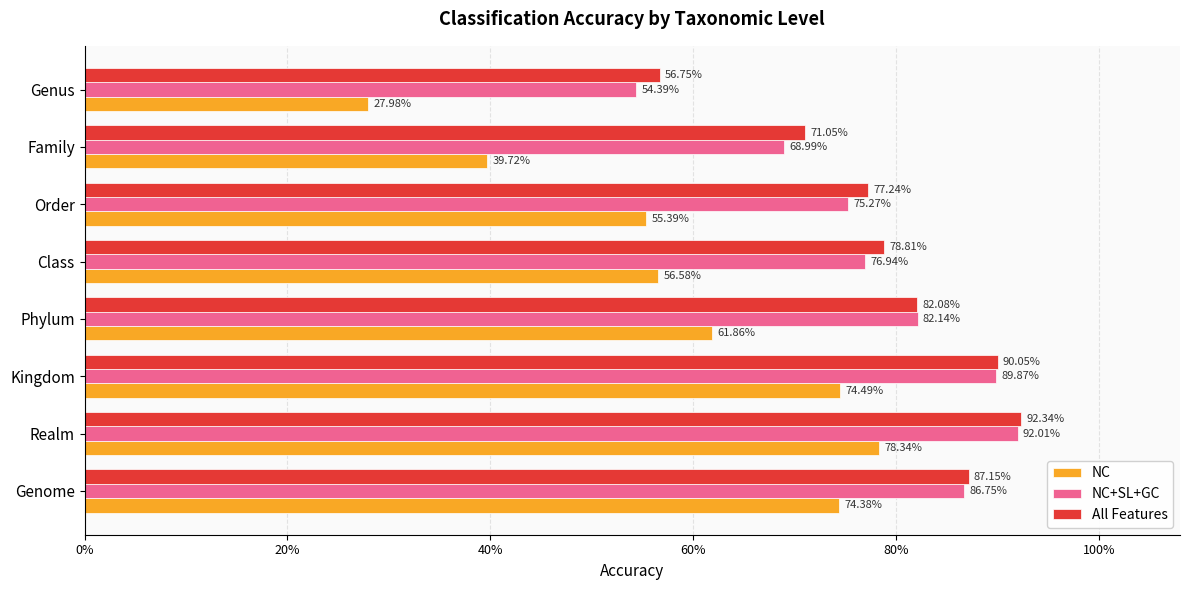

What is the greatest value displayed?

0.9